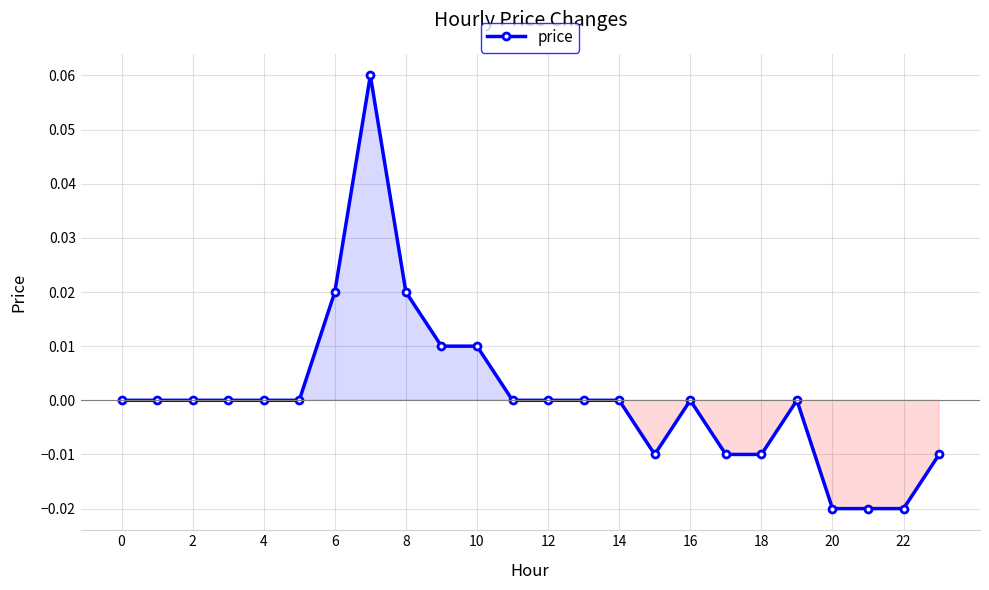

True or false: there are more than 1 points higher than both neighbors.

True